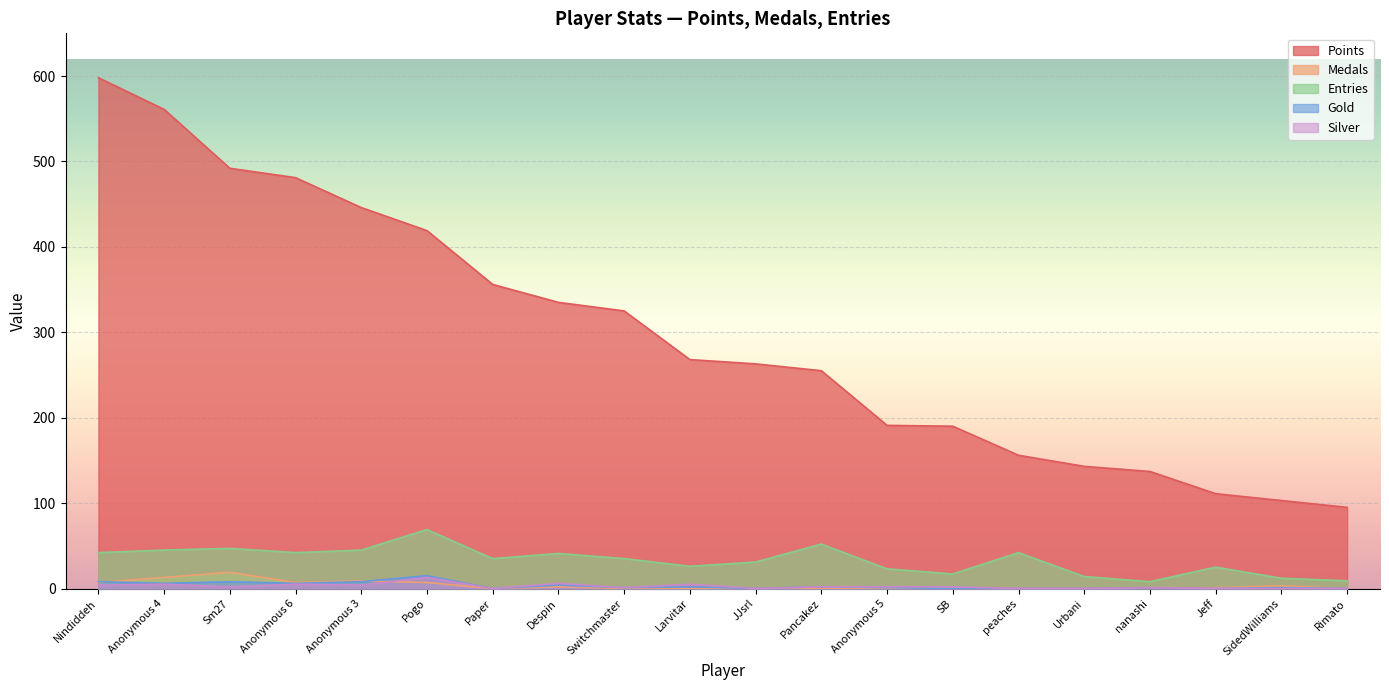

True or false: Entries has more than 2 interior local peaks.

True